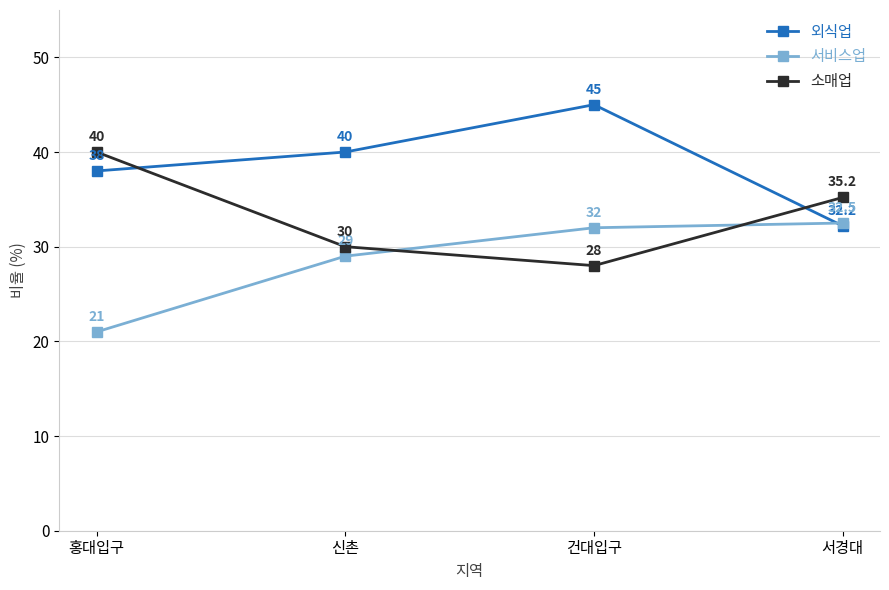

At 홍대입구, list the series in order from smallest to largest.

서비스업, 외식업, 소매업